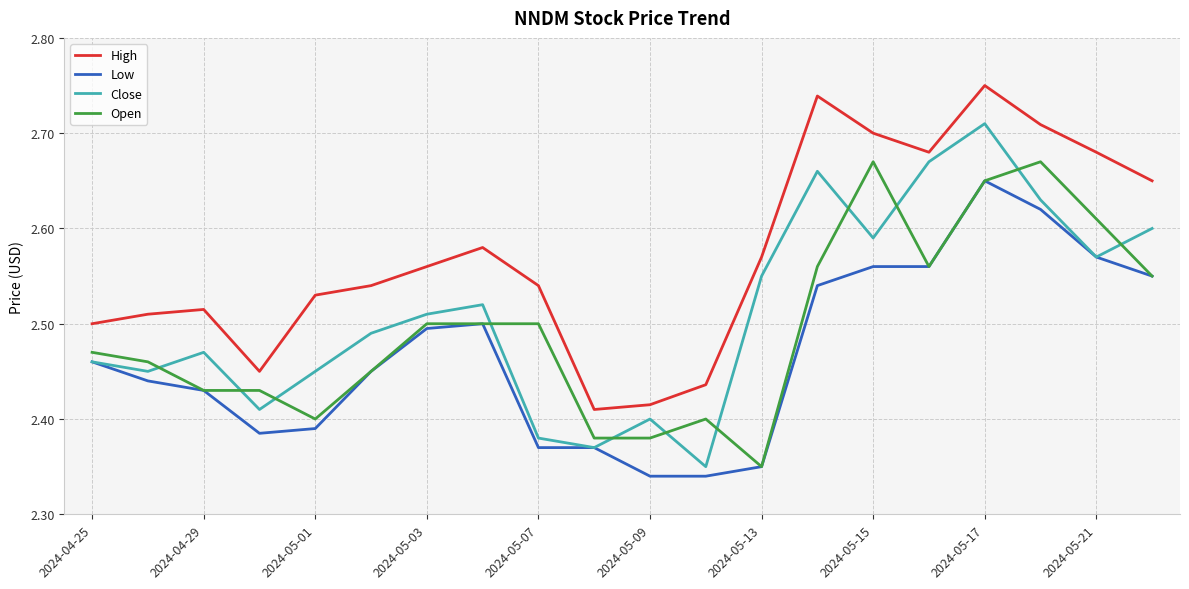

Which series has the largest total across all categories?

High